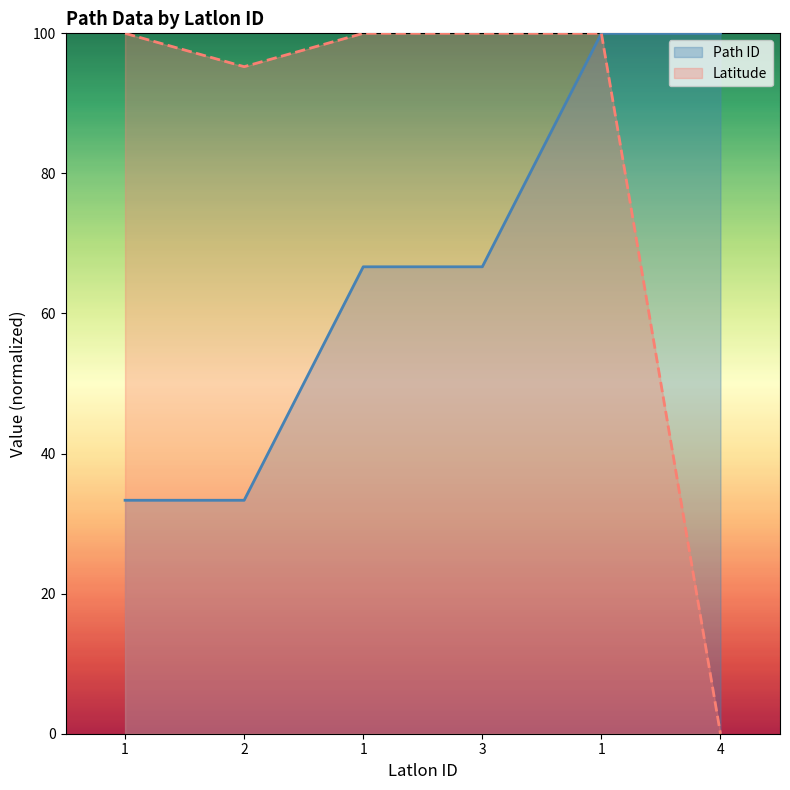

What is the difference between the second highest and minimum values in the Path ID series?

66.7